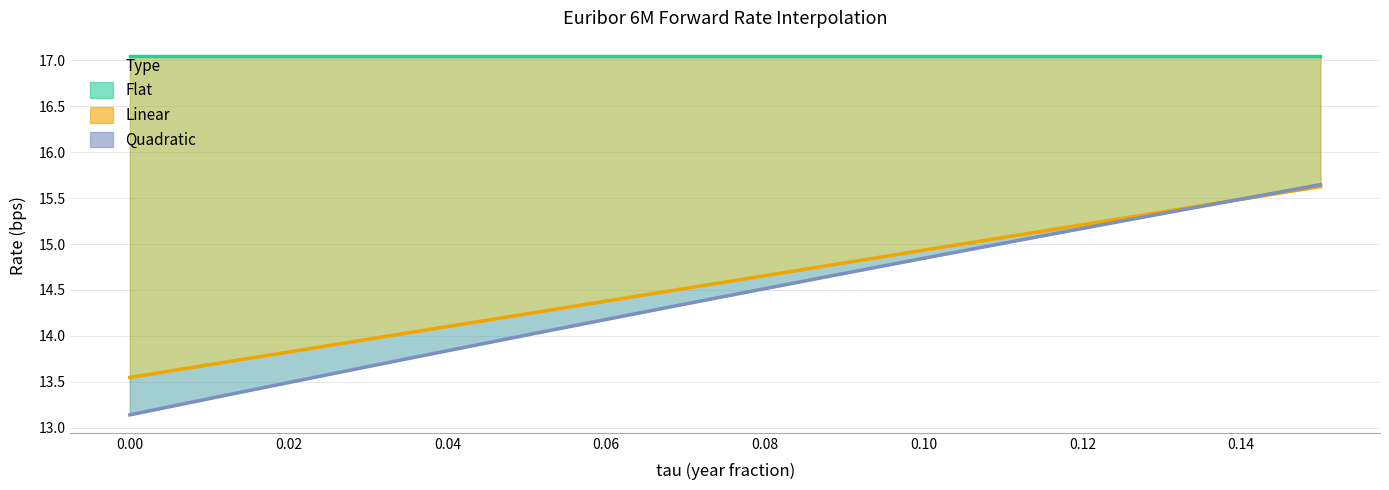

The Quadratic series shows 19.0 at 13. True or false?

False